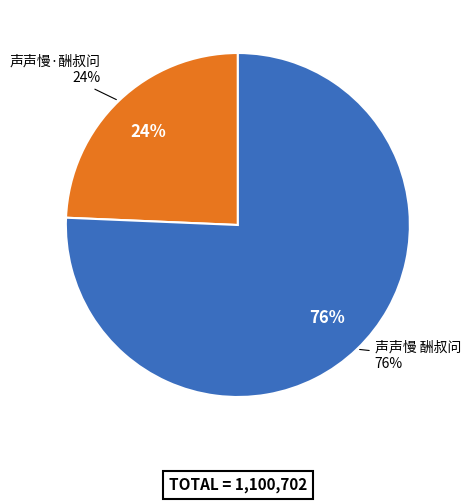

To the nearest percent, what is the combined percentage of 声声慢·酬叔问 and 声声慢 酬叔问?

100%